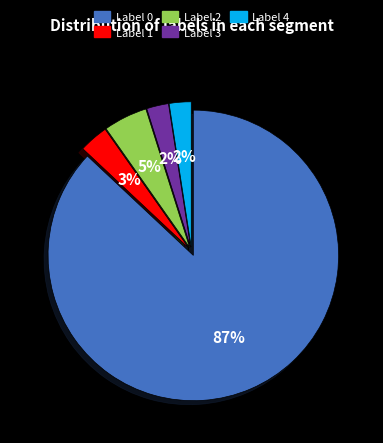

Is there any slice that represents more than half of the pie?

Yes